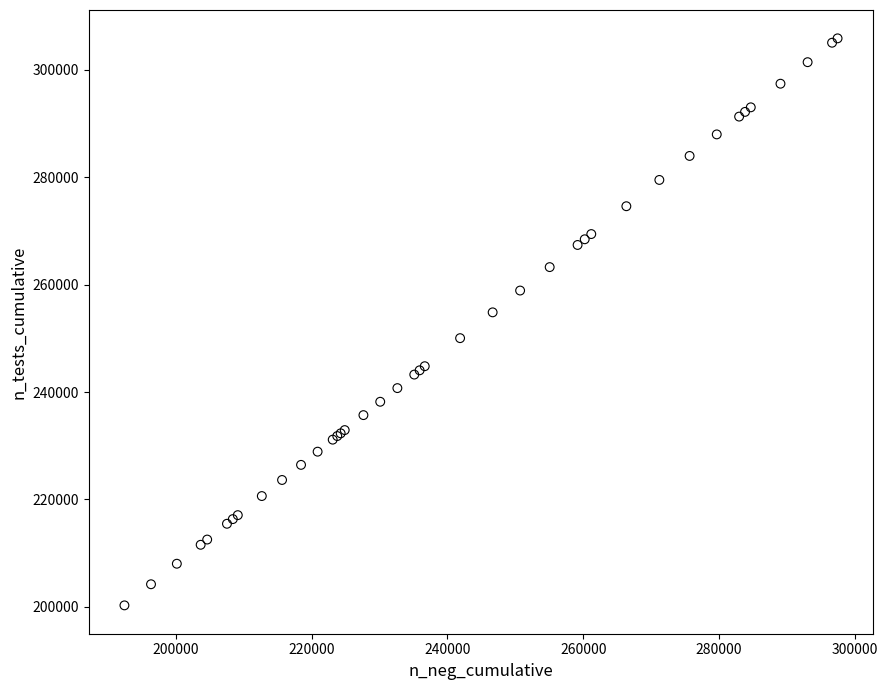

What Y value in the scatter plot is closest to 253079?

254851